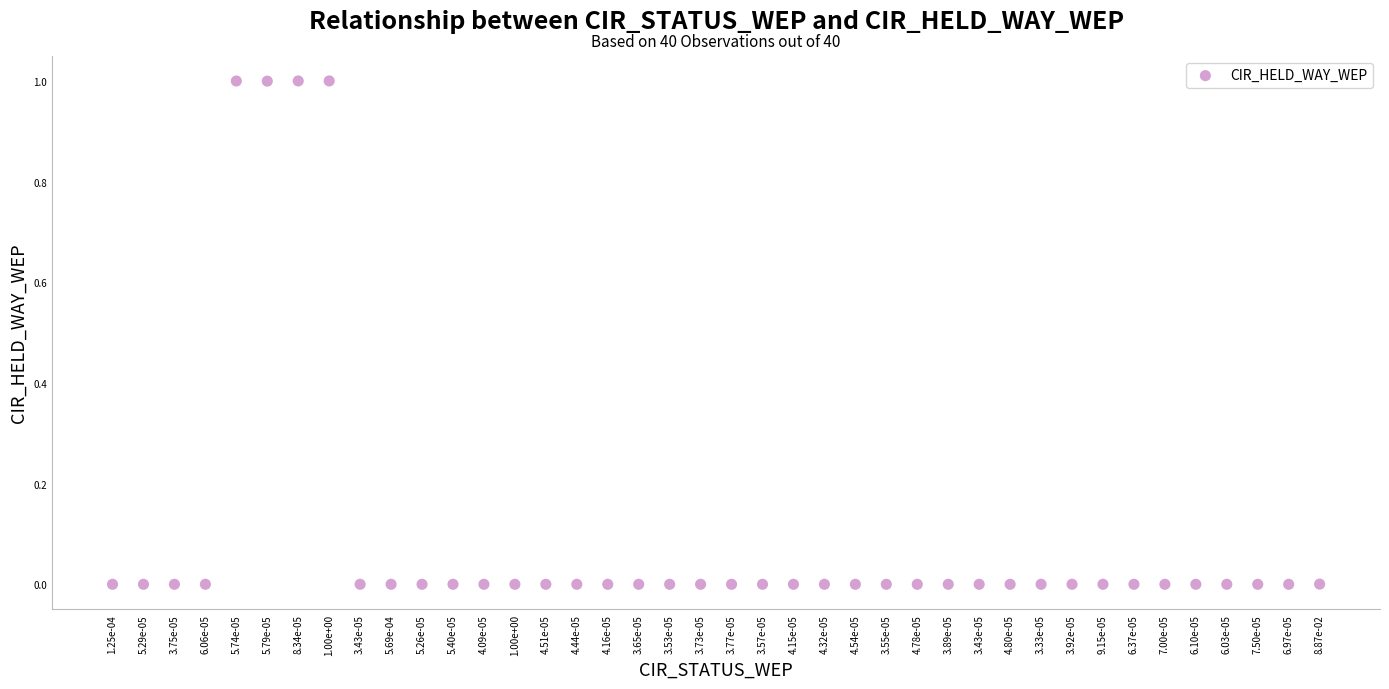

What is the range of Y values (max minus min)?

1.0